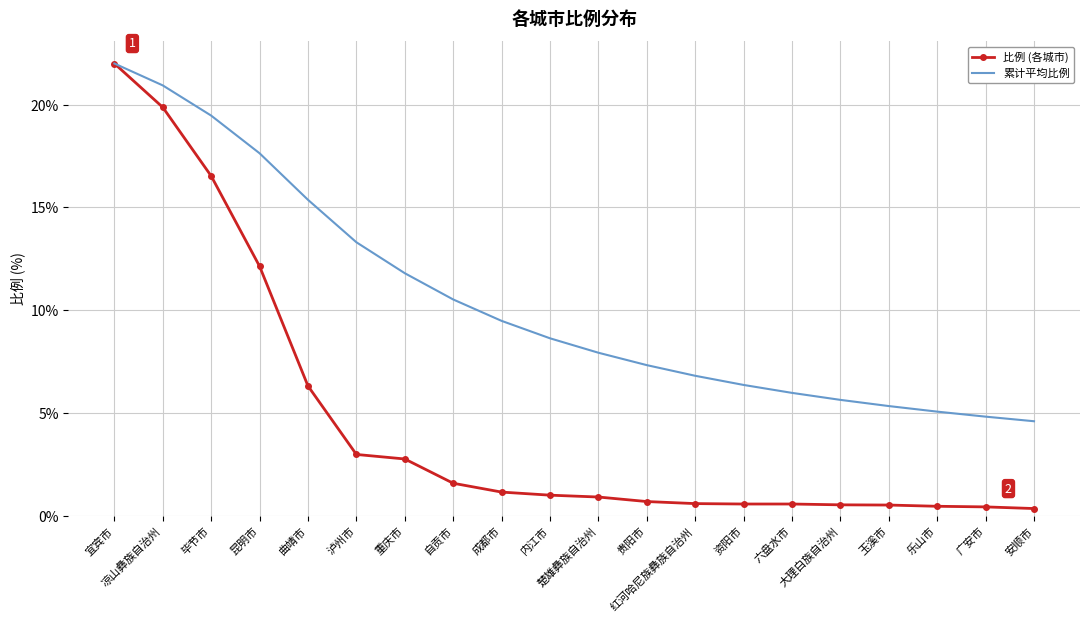

Which series has the largest range (max minus min)?

比例 (各城市)